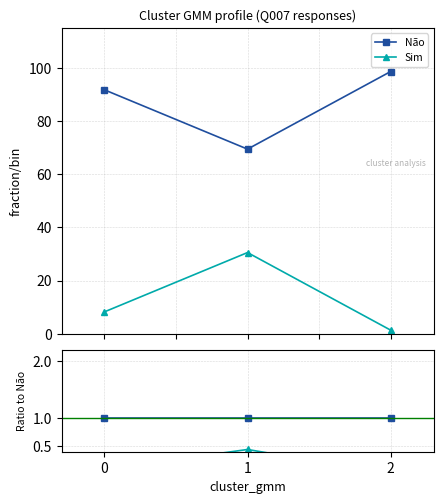

Rank the series at 0 from highest to lowest value.

Não, Sim